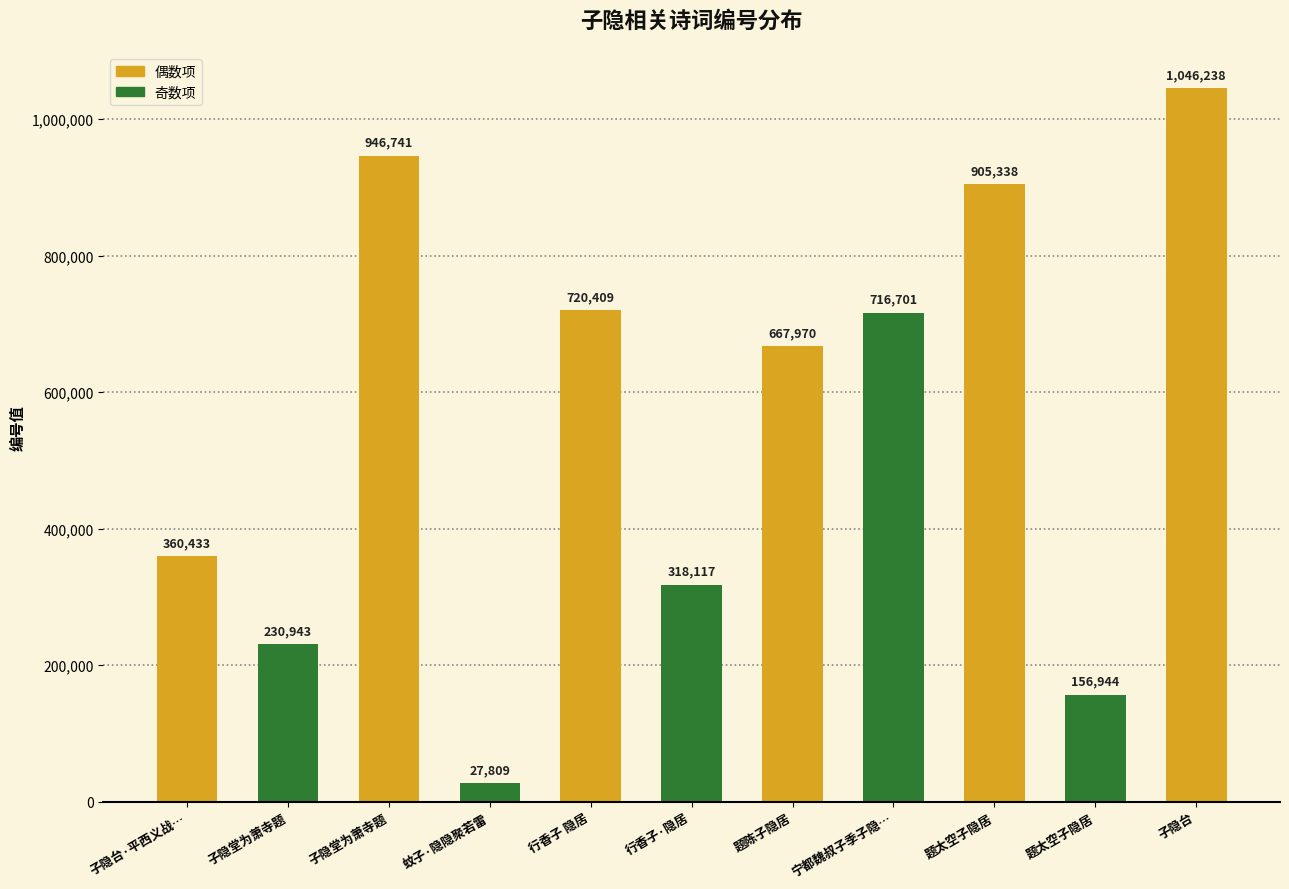

True or false: the data shows 905338 at 题太空子隐居.

True